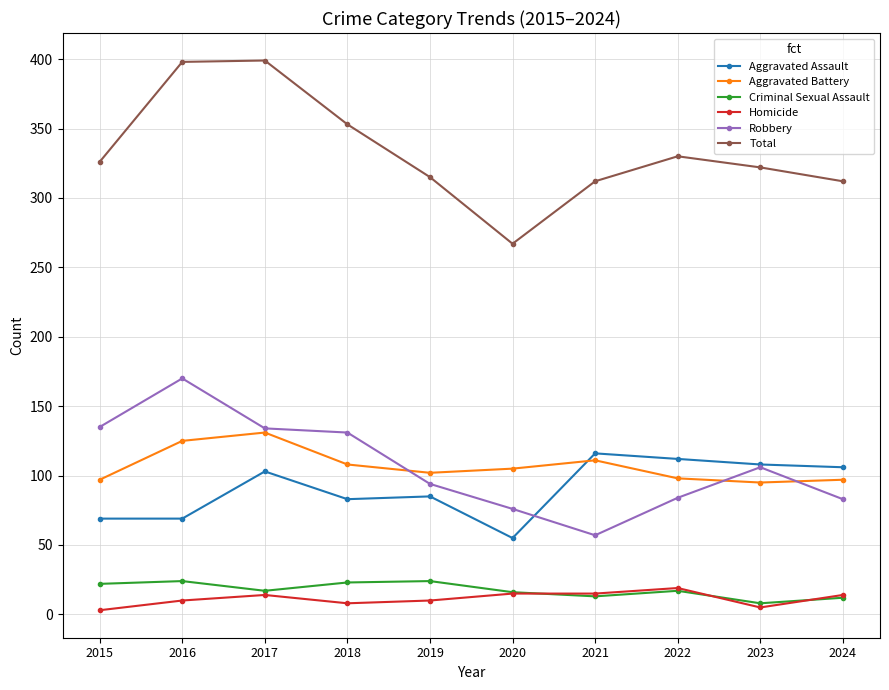

The value of Aggravated Battery at 2020 is 105. True or false?

True